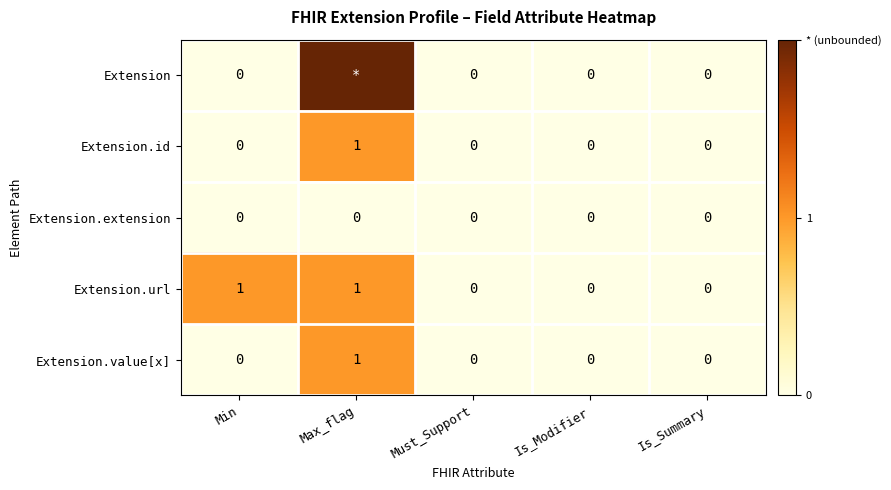

Between Is_Modifier and Min, which is larger?

Is_Modifier